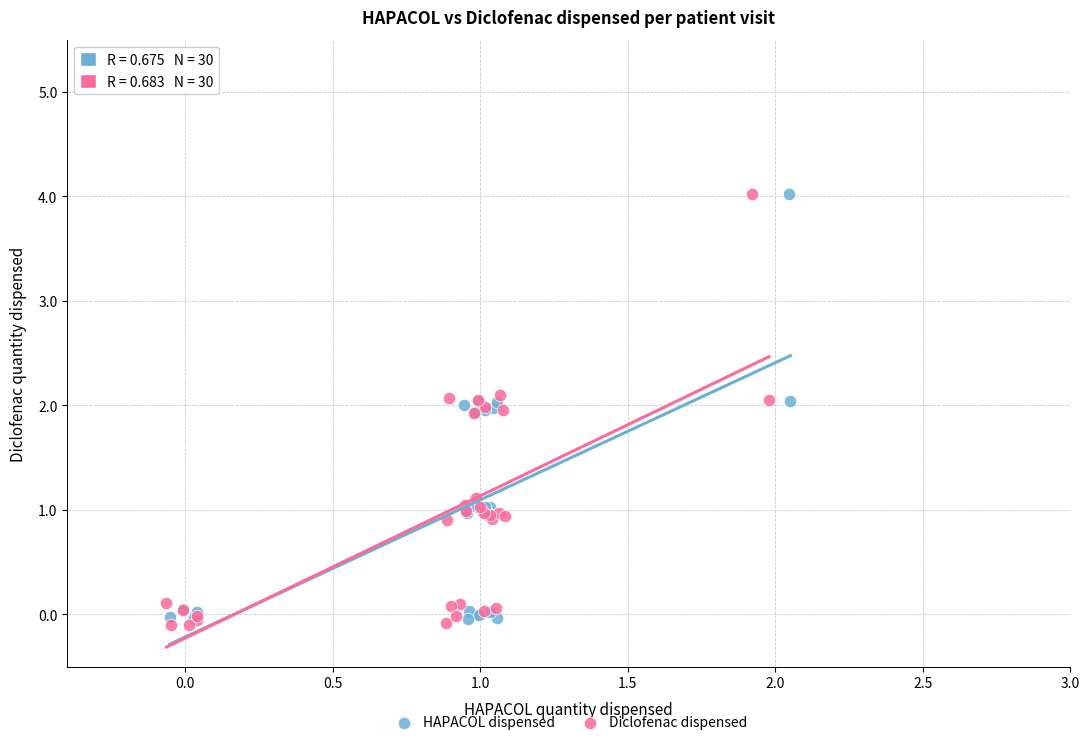

Which series has the largest Y range (max minus min)?

Diclofenac dispensed